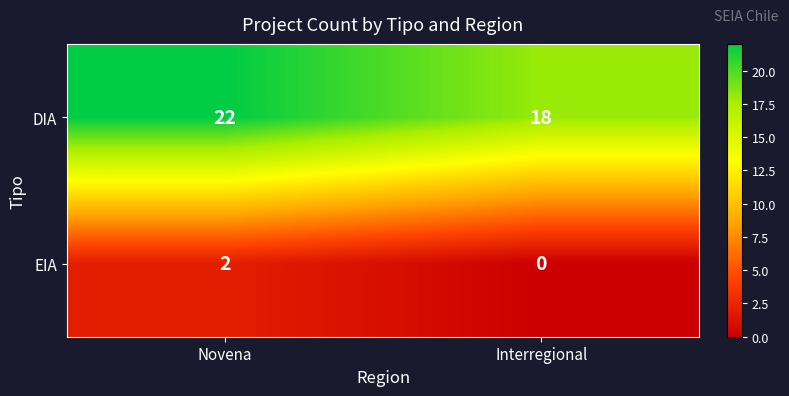

Reading left to right, transcribe all the data shown in this chart.

DIA: Novena=22	Interregional=18
EIA: Novena=2	Interregional=0